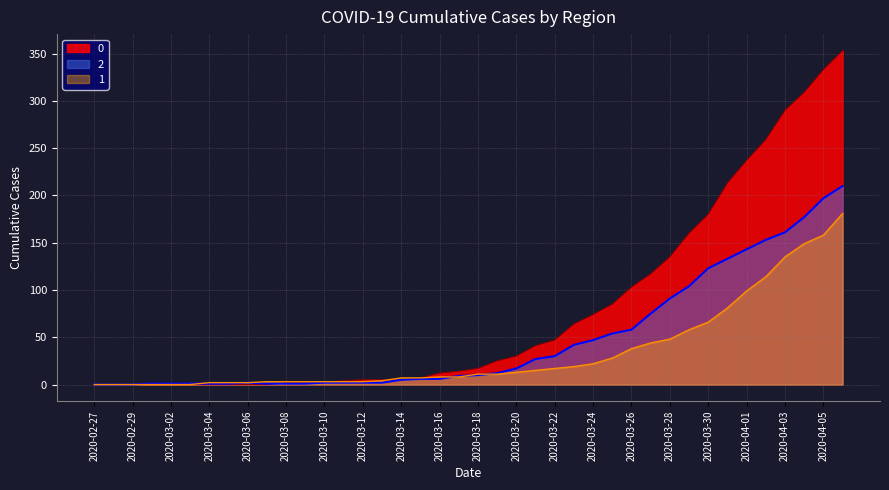

At which category does the chart reach its minimum across all series?

2020-02-27